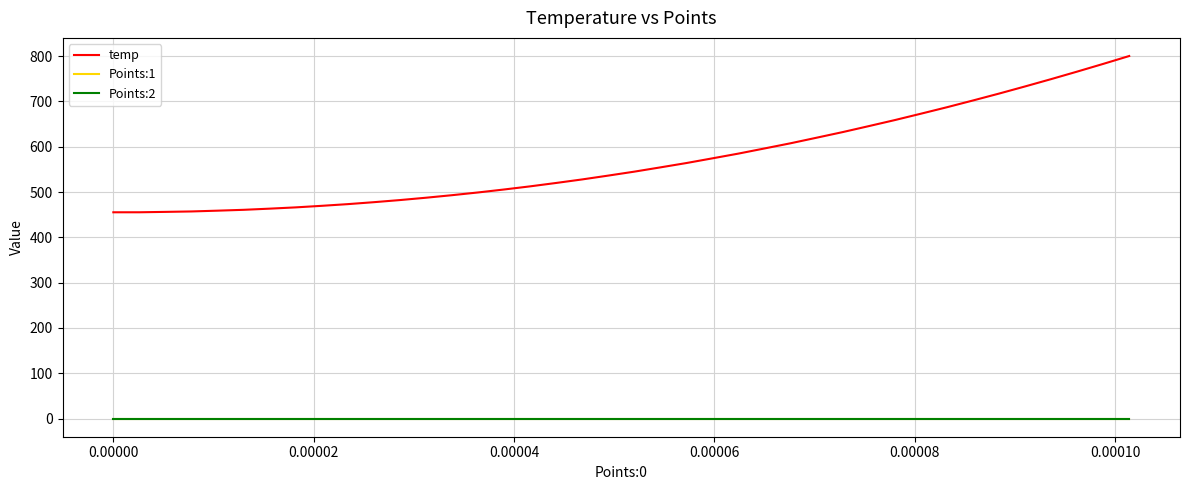

True or false: temp and Points:1 cross at least once.

False